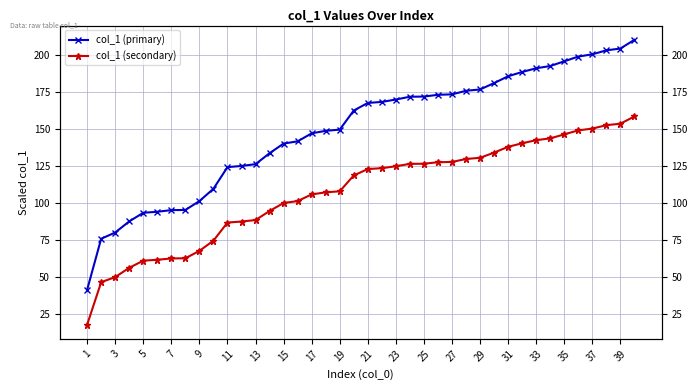

How many data points does each series have?

40